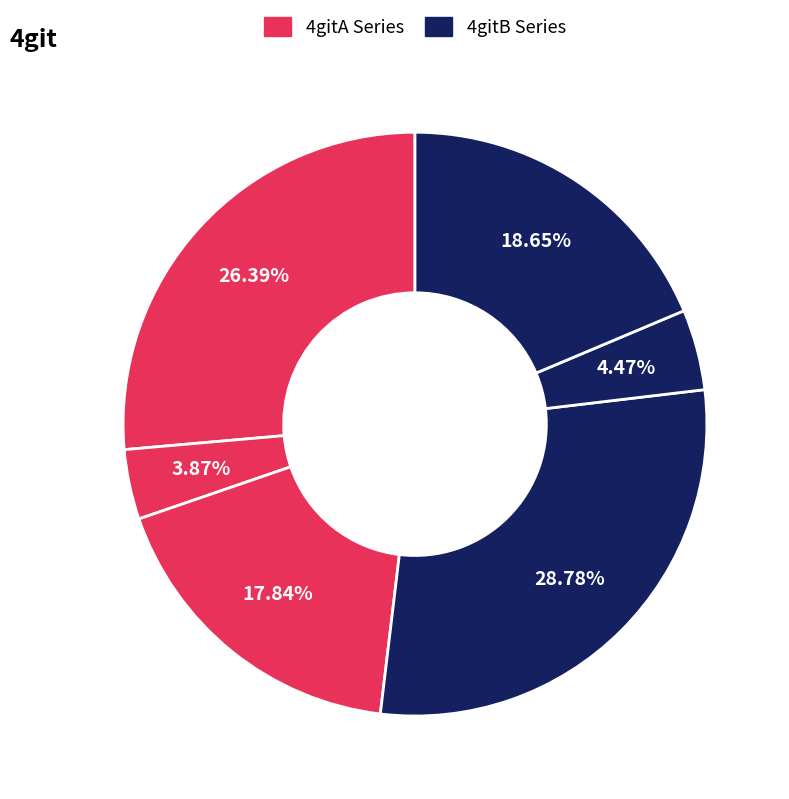

How many slices are in this pie chart?

6